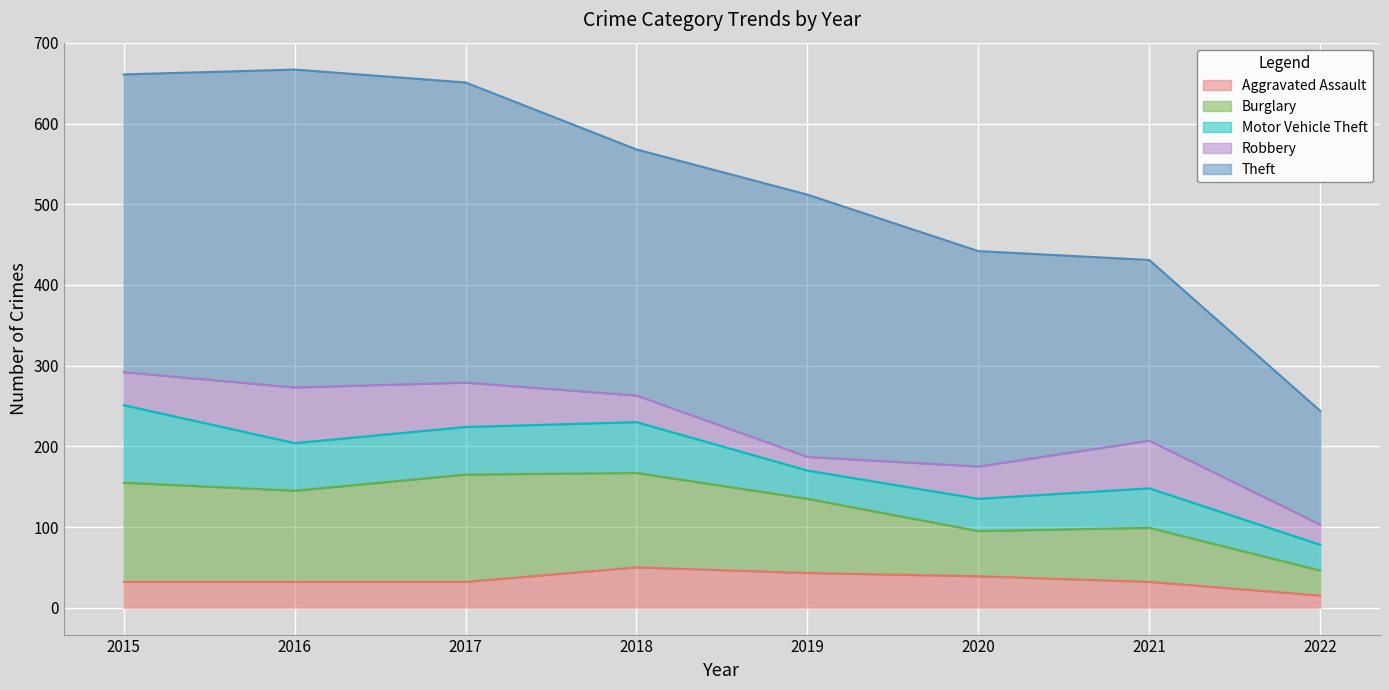

What is the minimum value for Theft?

141